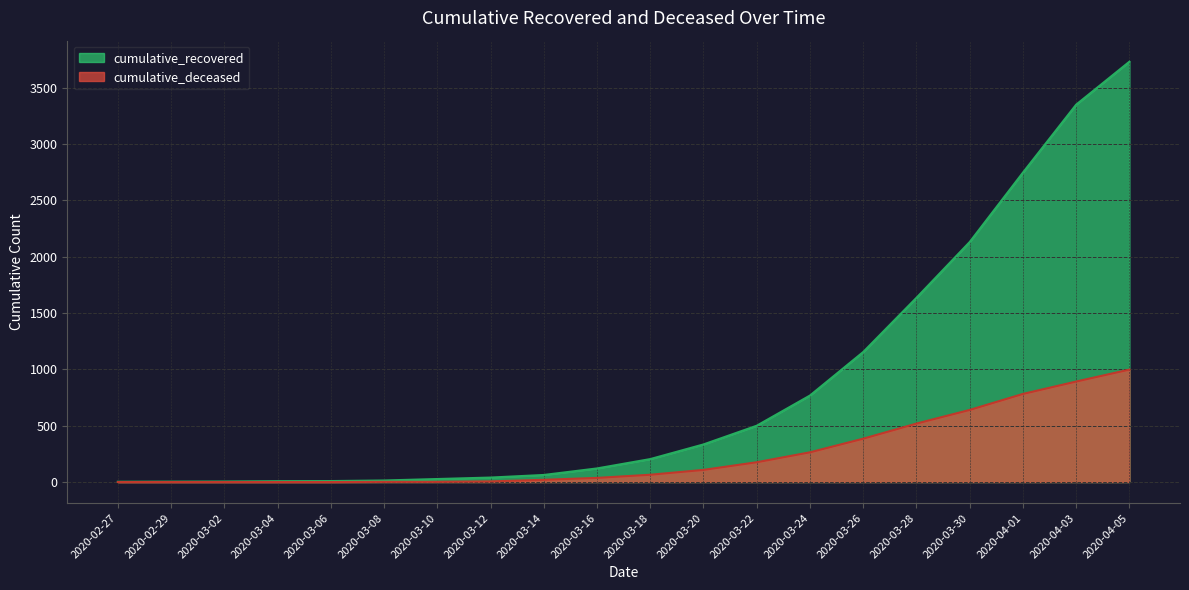

True or false: cumulative_recovered and cumulative_deceased intersect in this chart.

False